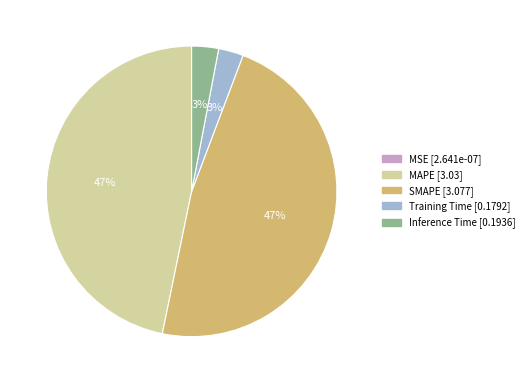

Does any single category account for the majority?

No